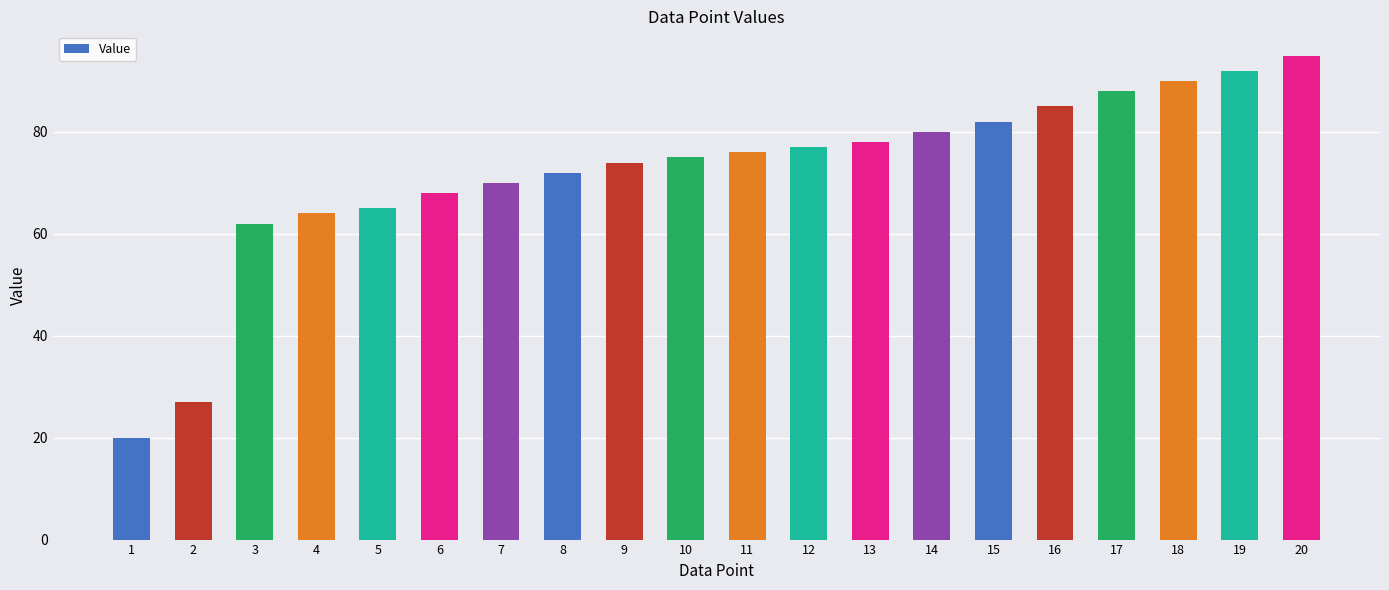

What is the maximum value shown in the chart?

95